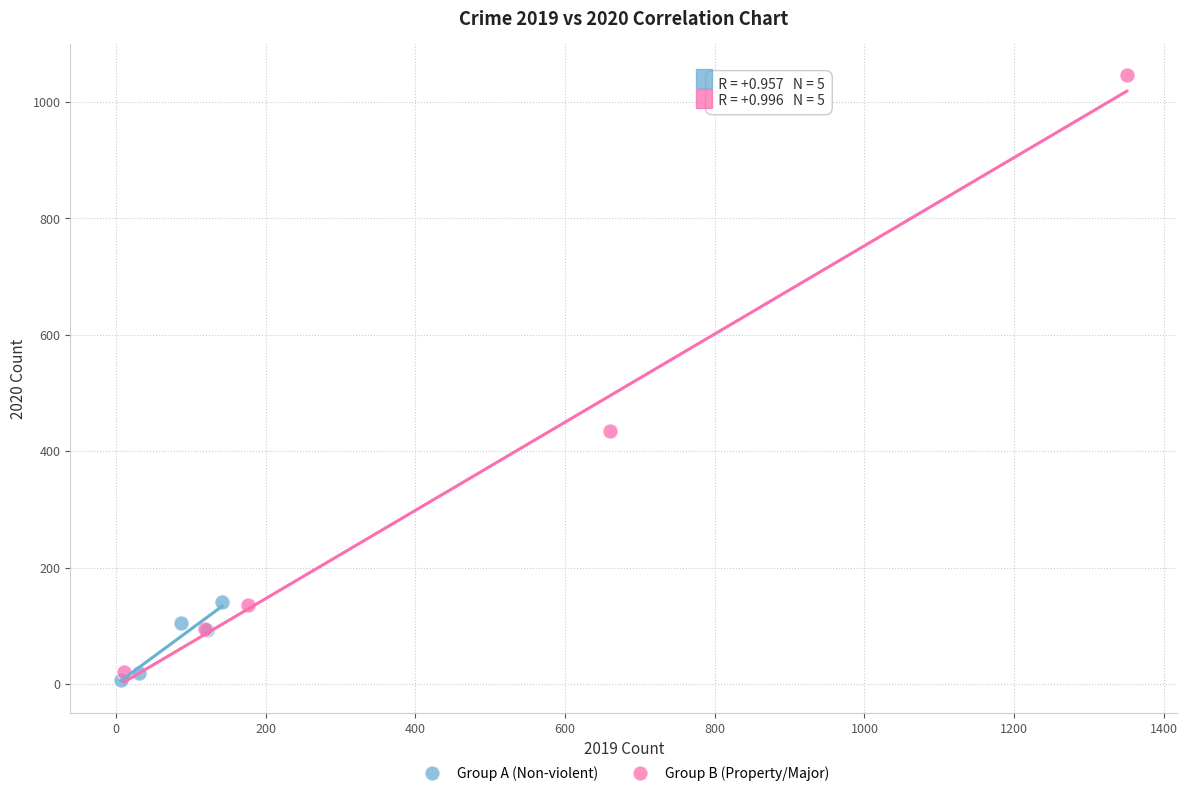

Which series has the largest Y range (max minus min)?

Group B (Property/Major)